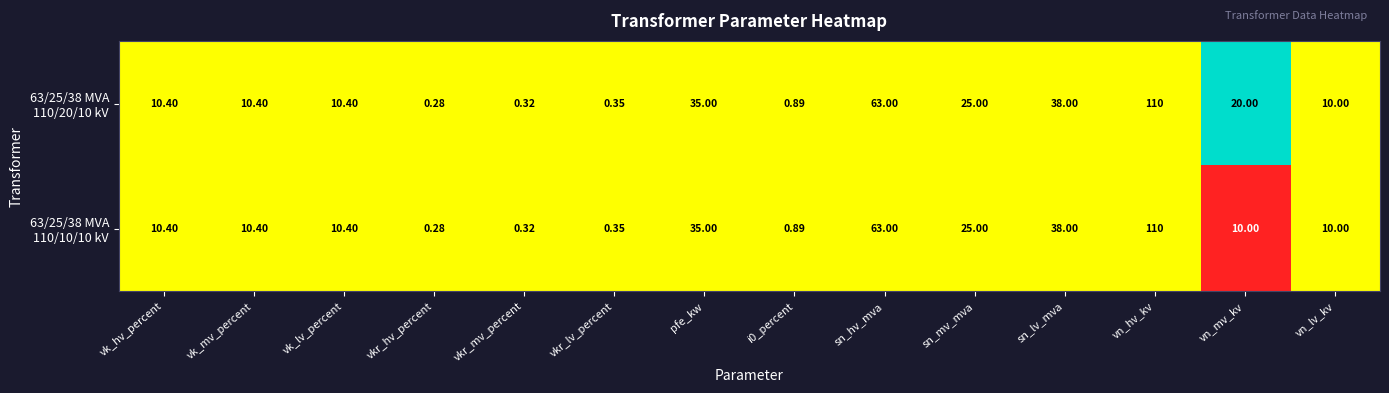

At which category does the chart reach its minimum across all series?

vkr_hv_percent